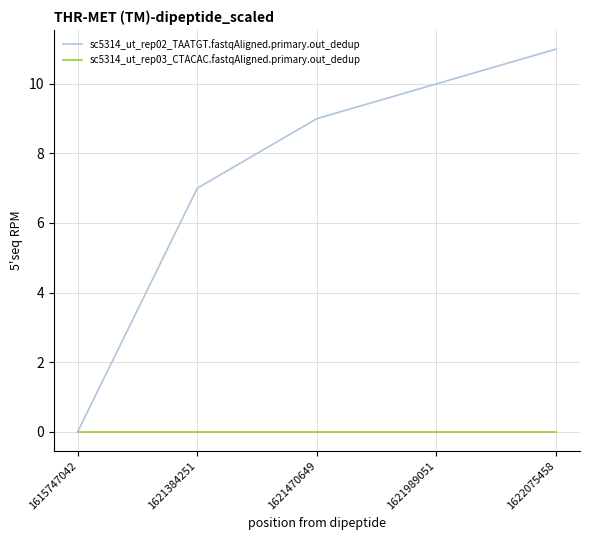

Does the chart display data point markers on the line(s)?

No